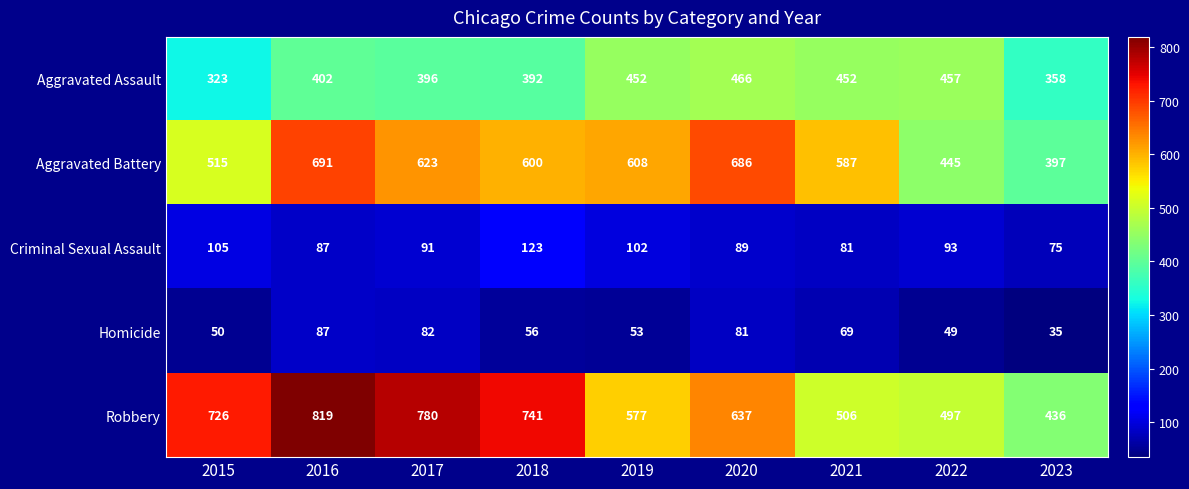

What is the sum of all Aggravated Assault values?

3698